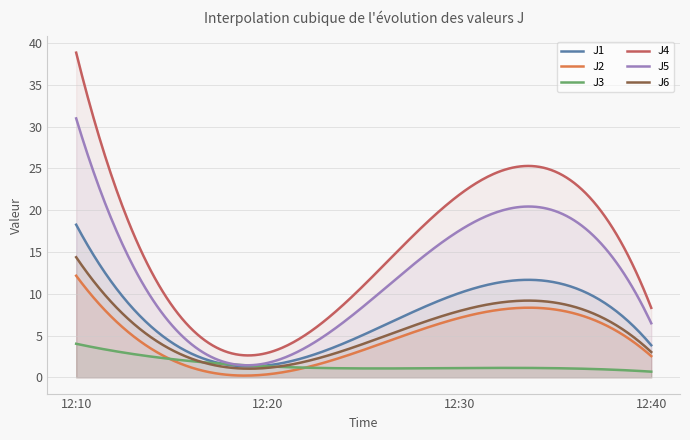

What are all the series names shown in the legend?

J1, J2, J3, J4, J5, J6